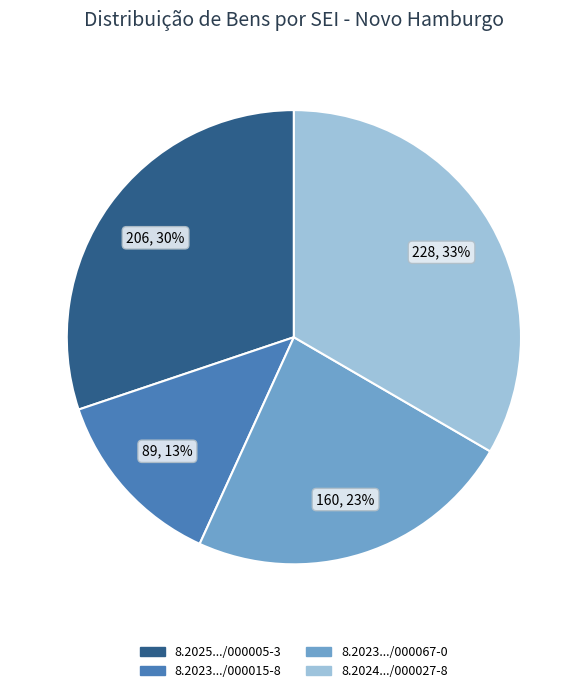

To the nearest percent, what portion does 8.2023.../000067-0 represent?

23%